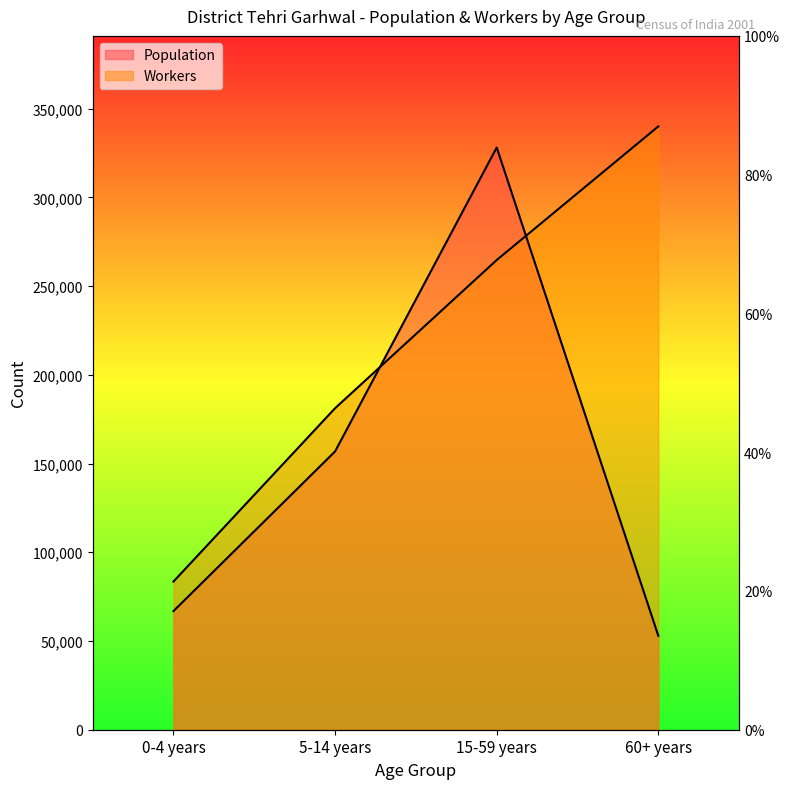

Between which two adjacent categories do Workers and Population first intersect?

5-14 years and 15-59 years